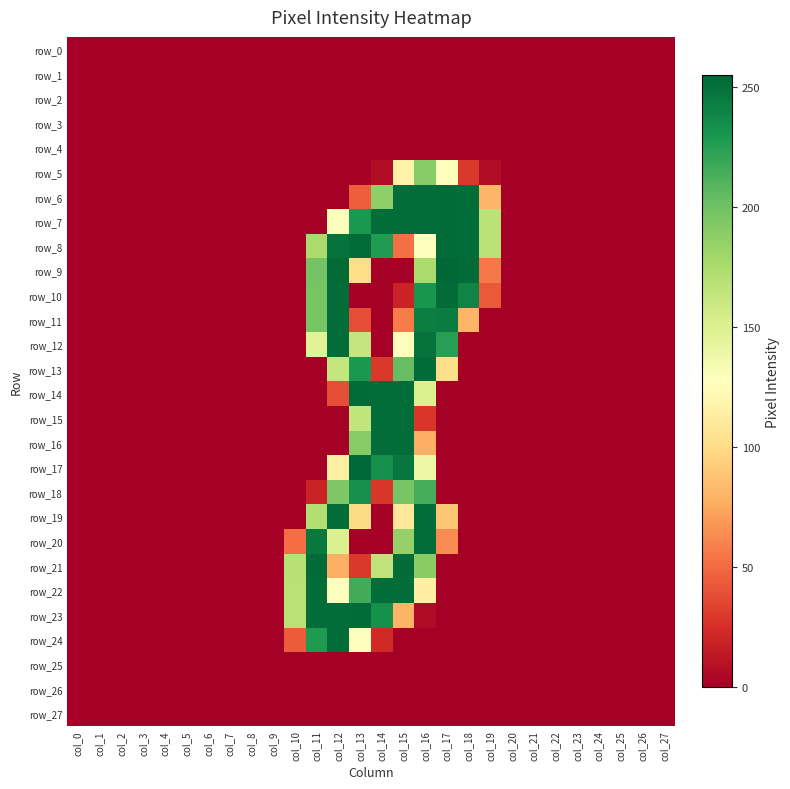

Which category has the highest value across all series?

col_17